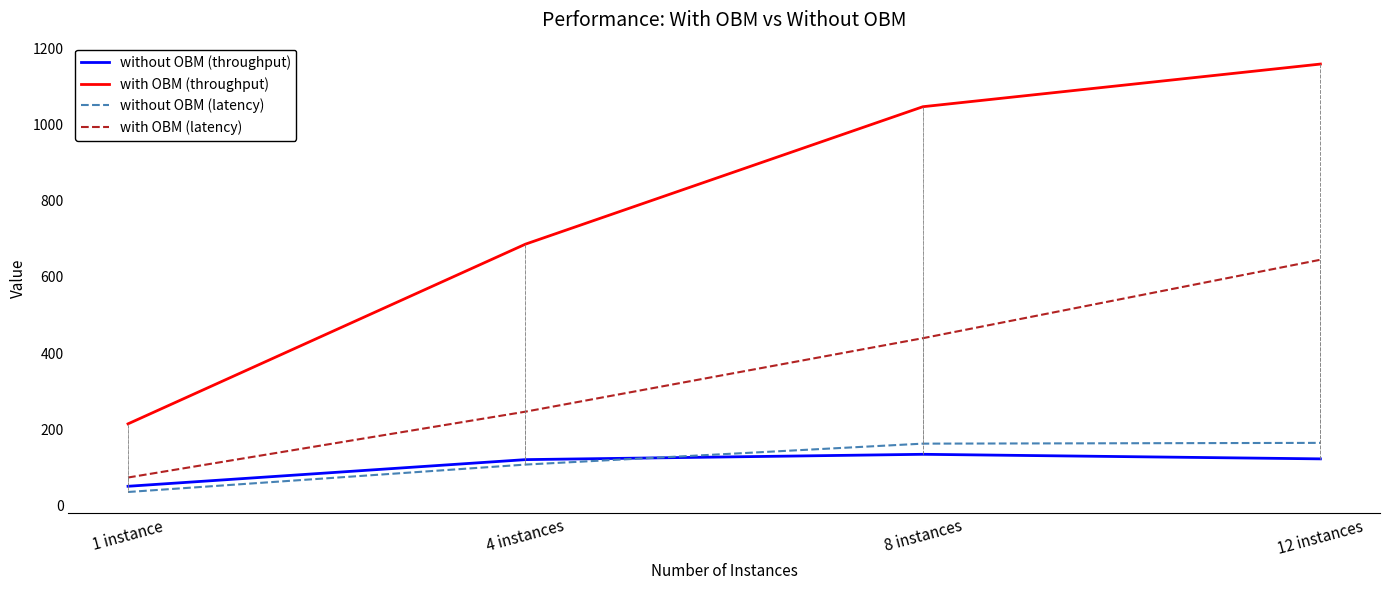

Between 8 instances and 12 instances, which series saw the biggest shift?

with OBM (latency)